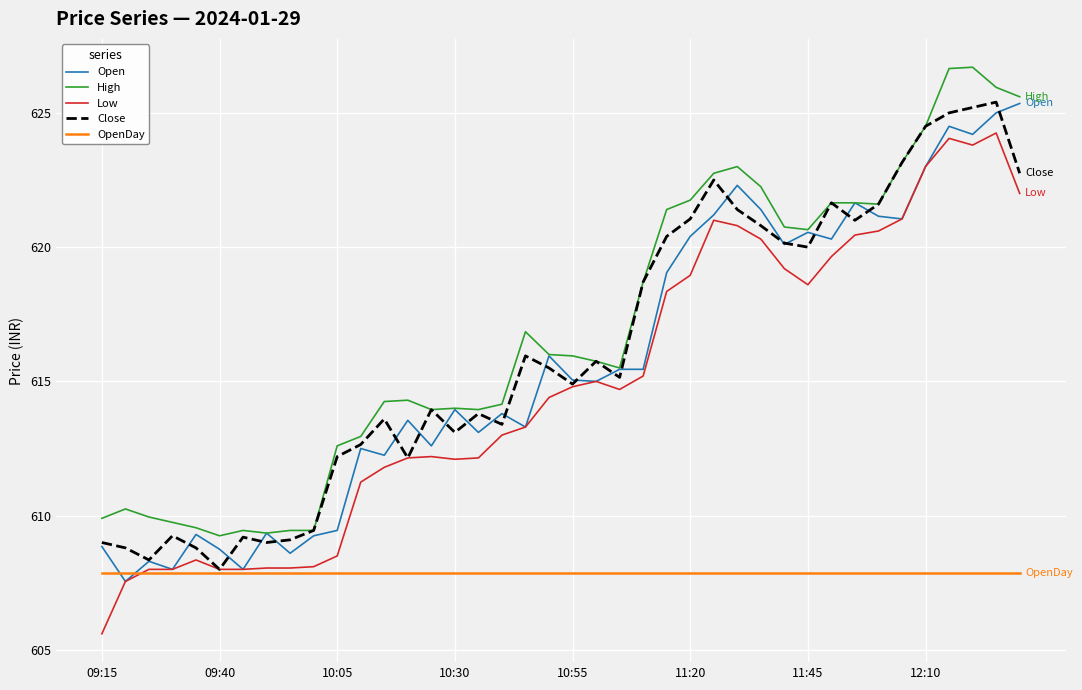

What is the maximum value for Open?

625.4